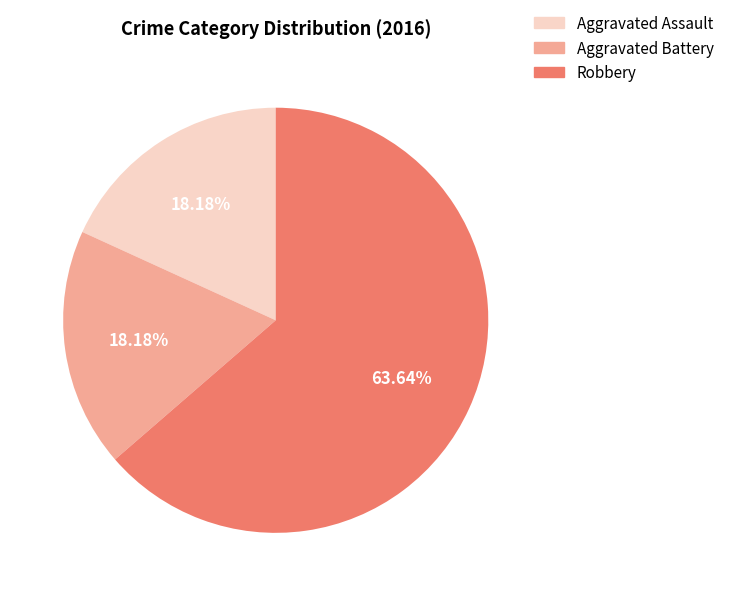

What is the ratio of the value at Aggravated Battery to the value at Aggravated Assault?

1.0